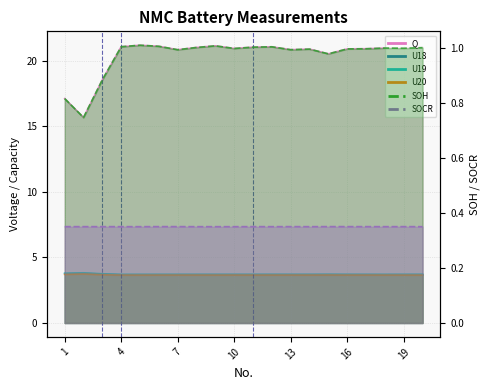

How many lines are shown in the chart?

6